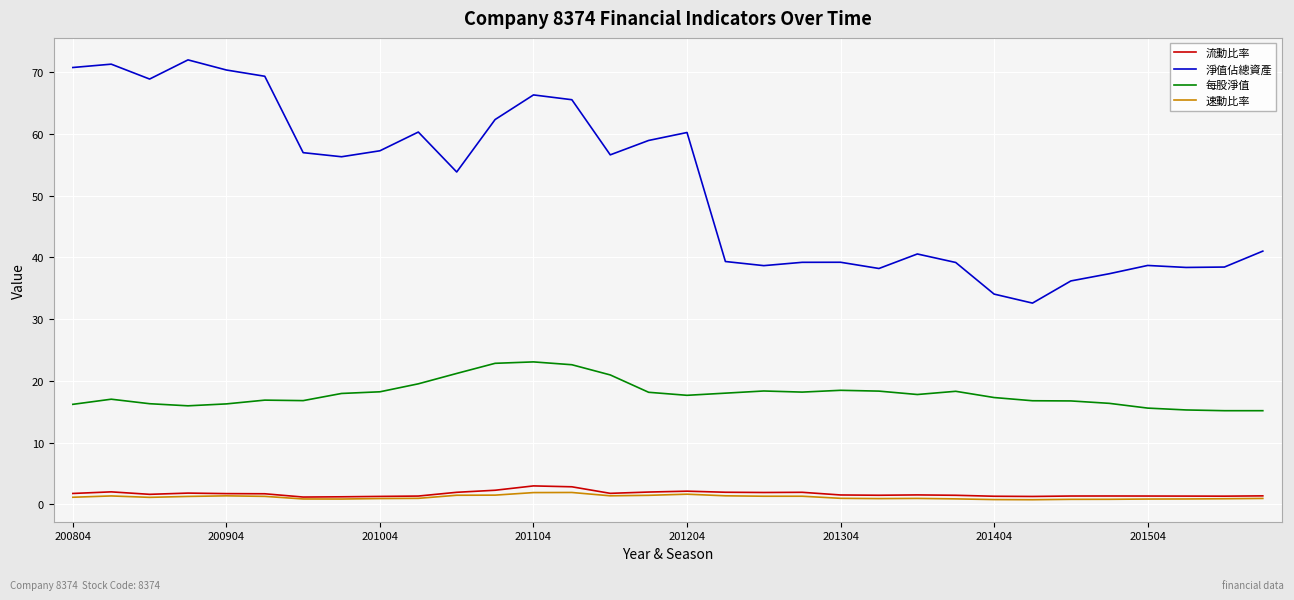

Which series has the widest spread of values?

淨值佔總資產